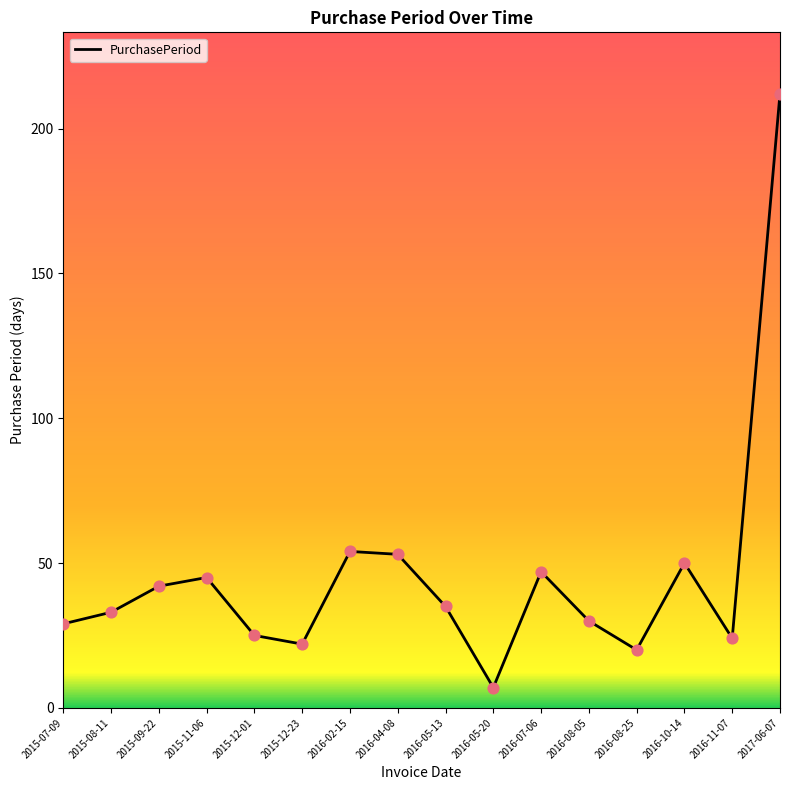

What is the ratio of the value at 2016-07-06 to the value at 2016-10-14?

0.9